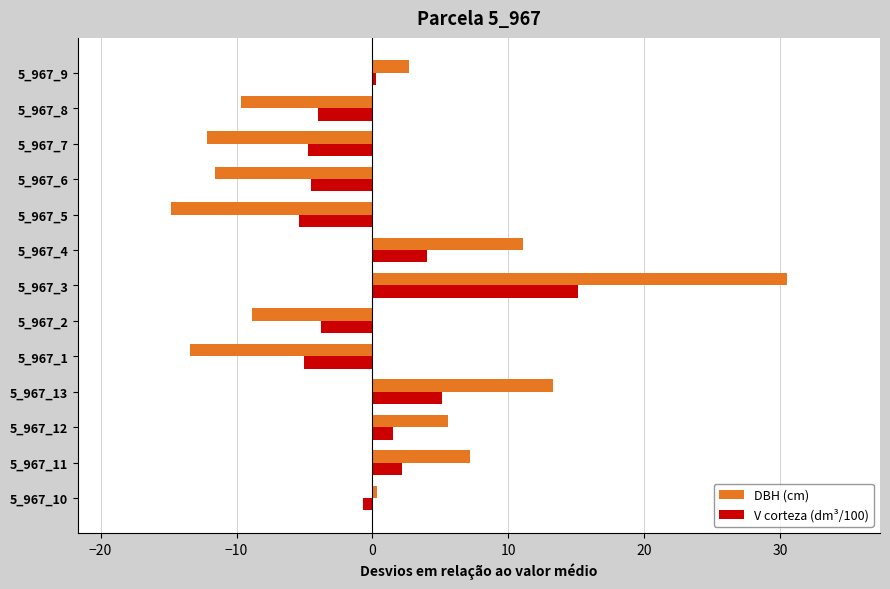

At which category does the chart reach its minimum across all series?

5_967_5